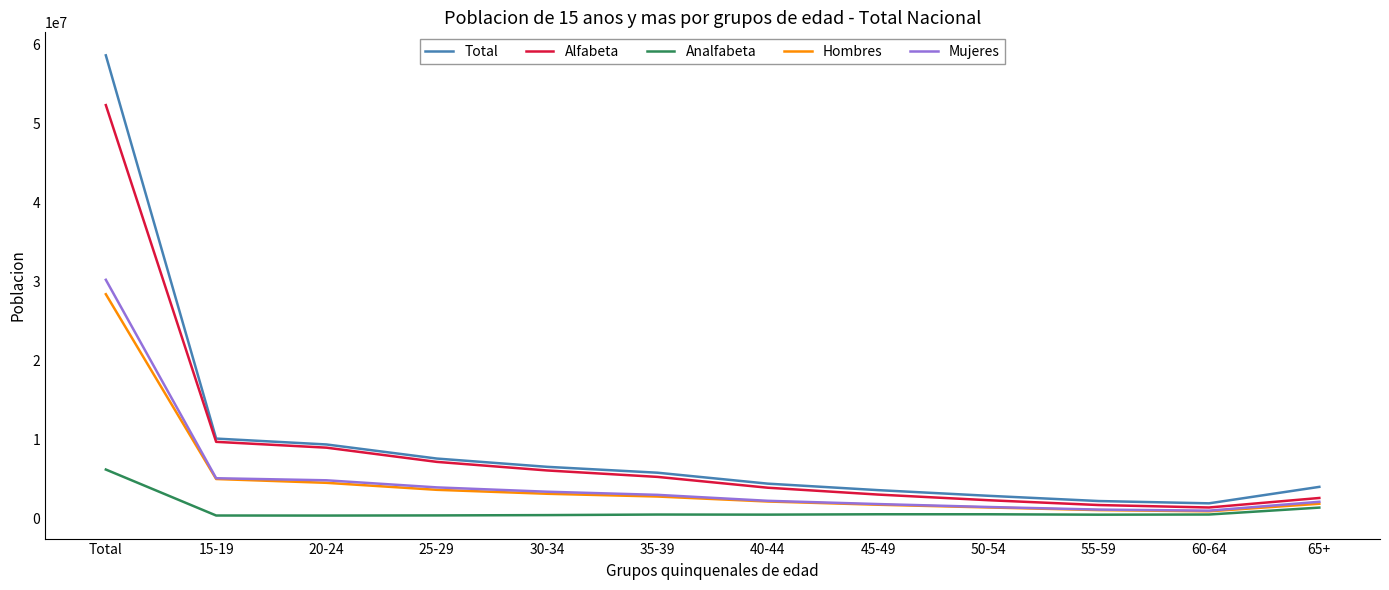

Is it true that Alfabeta equals 2619770 at 65+?

True